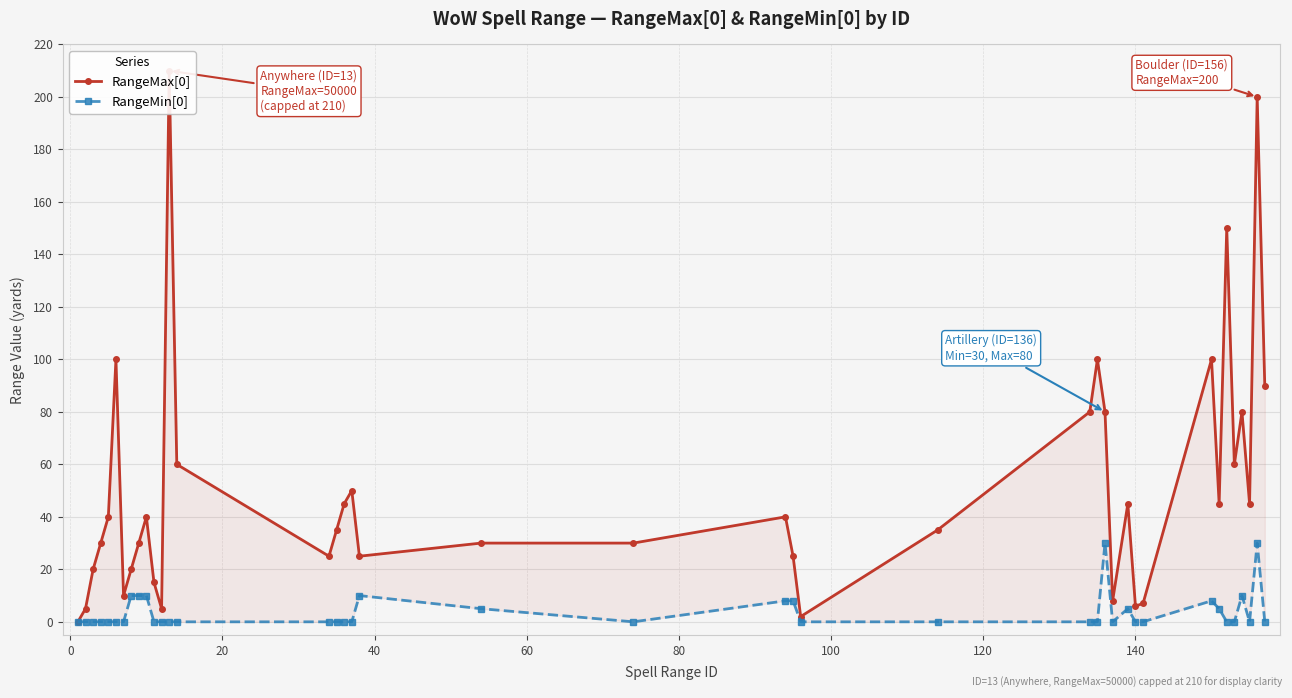

How many data points in RangeMin[0] are above 0?

13